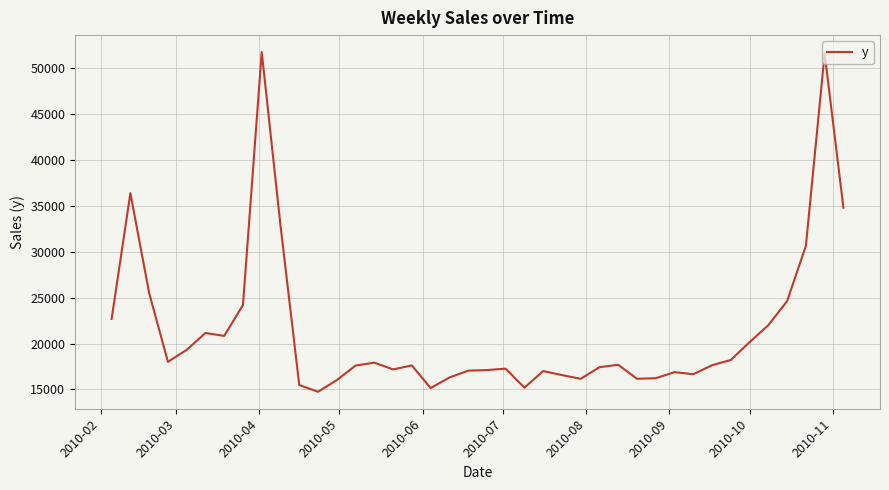

What is the smallest value displayed?

14745.9